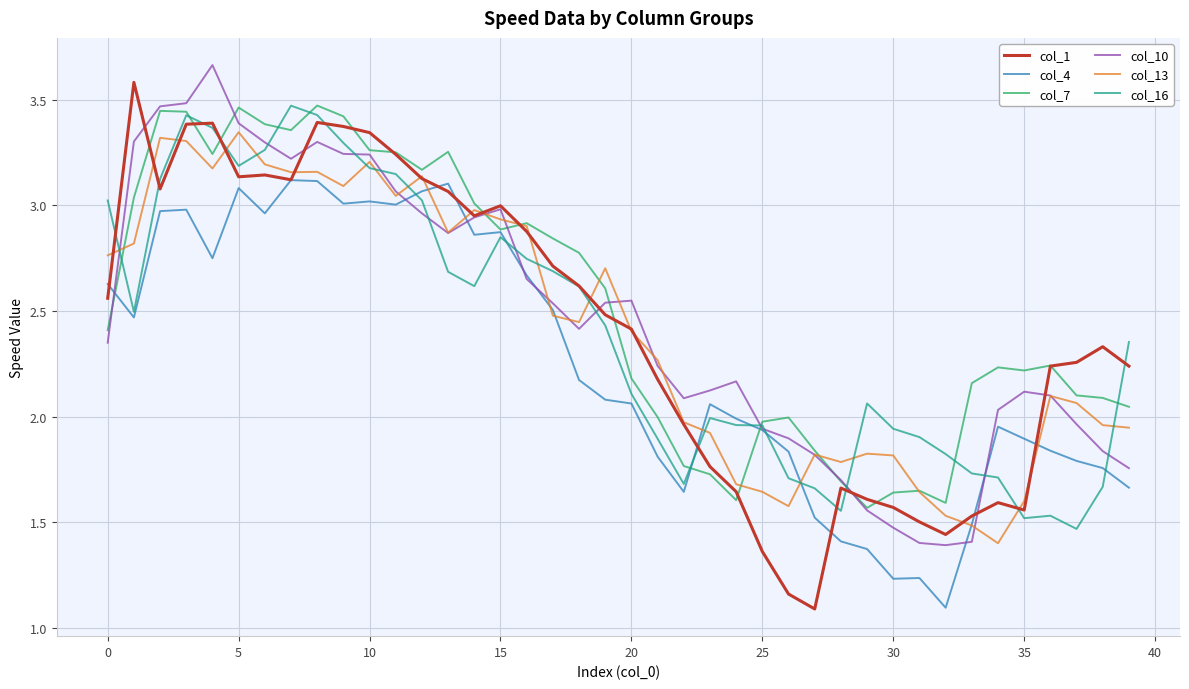

What is the smallest value displayed?

1.1